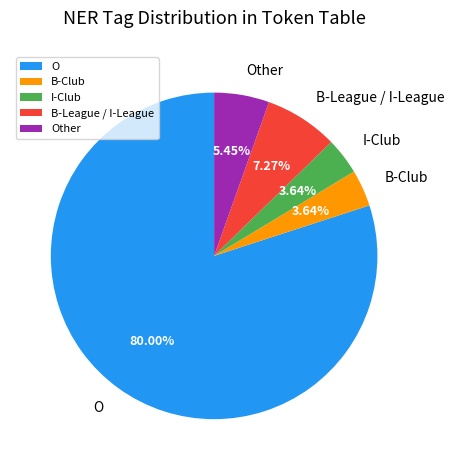

Which slice is the largest?

O